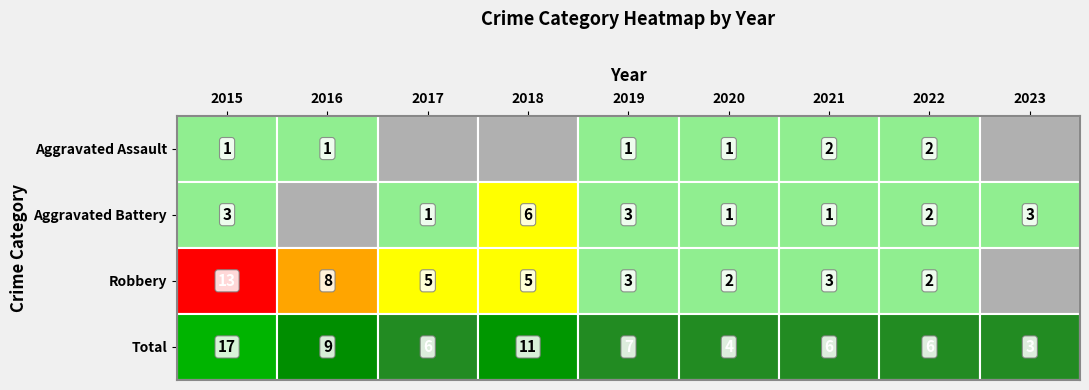

Which series has the largest range (max minus min)?

Total